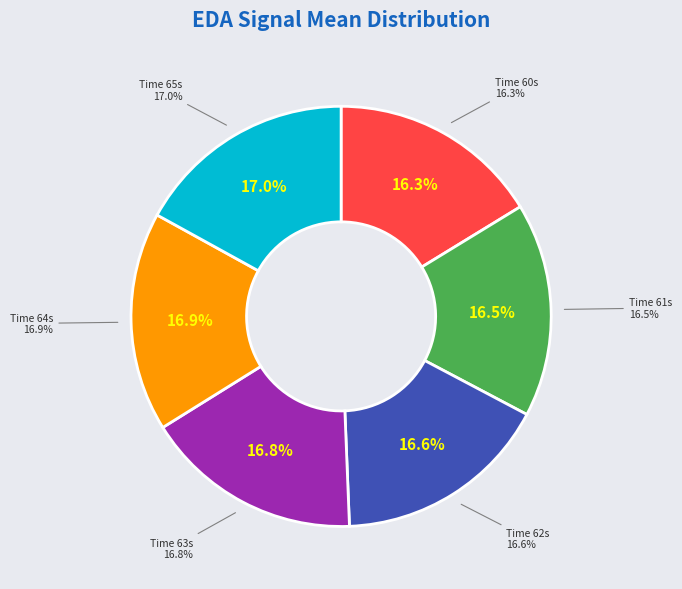

Rank the categories by value from lowest to highest.

60, 61, 62, 63, 64, 65